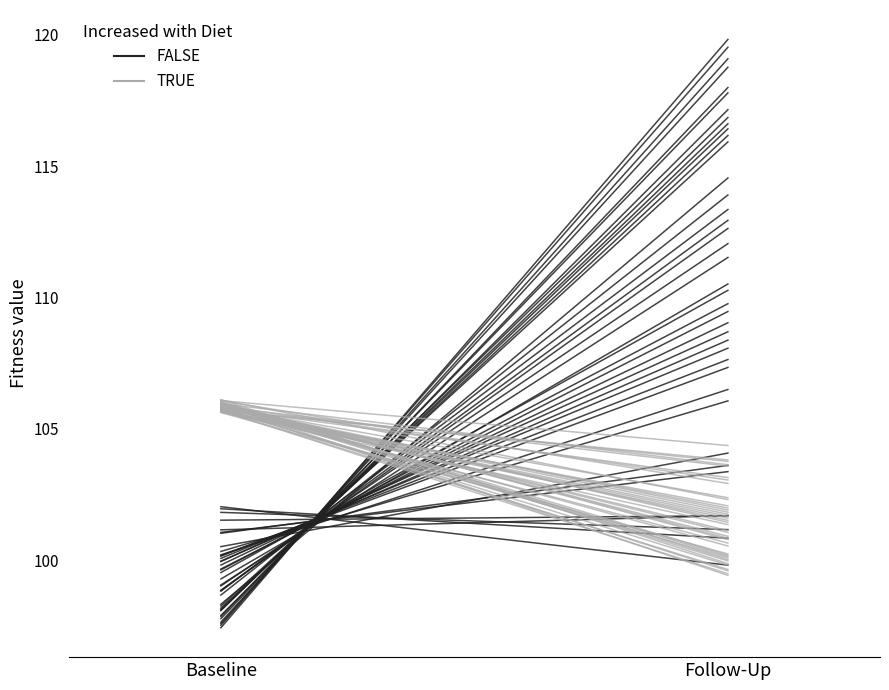

True or false: min (FALSE) has a value of 155.1 at Follow-Up.

False